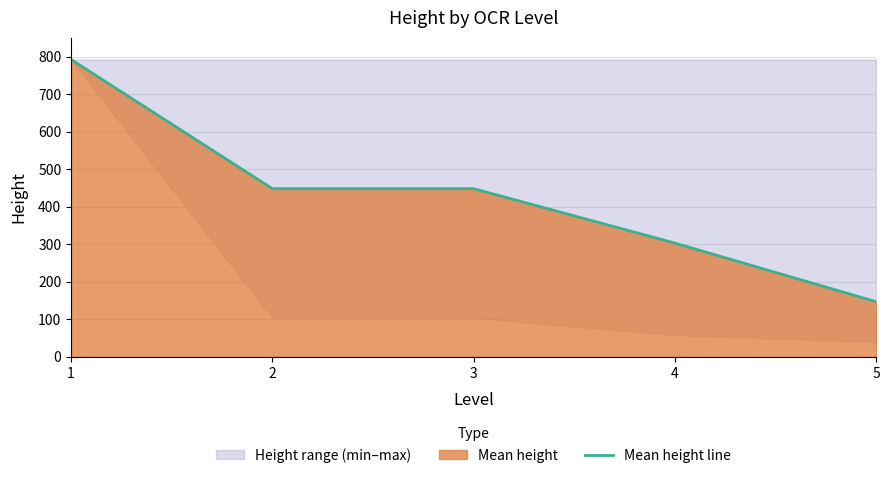

True or false: the data has more than 2 interior local peaks.

False